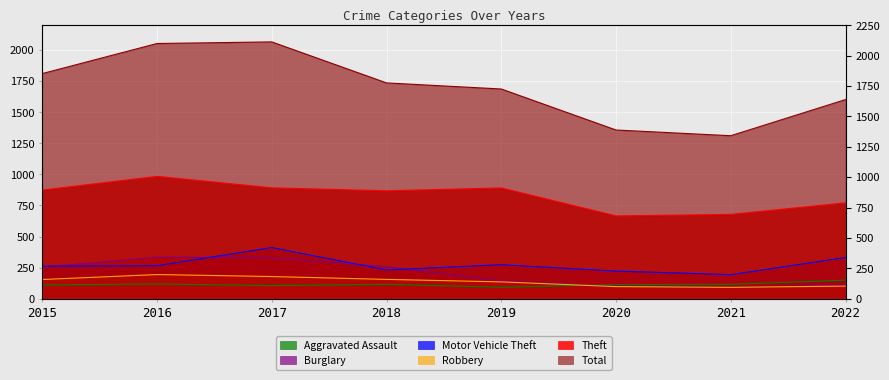

At which category does Total reach its first local valley?

2021